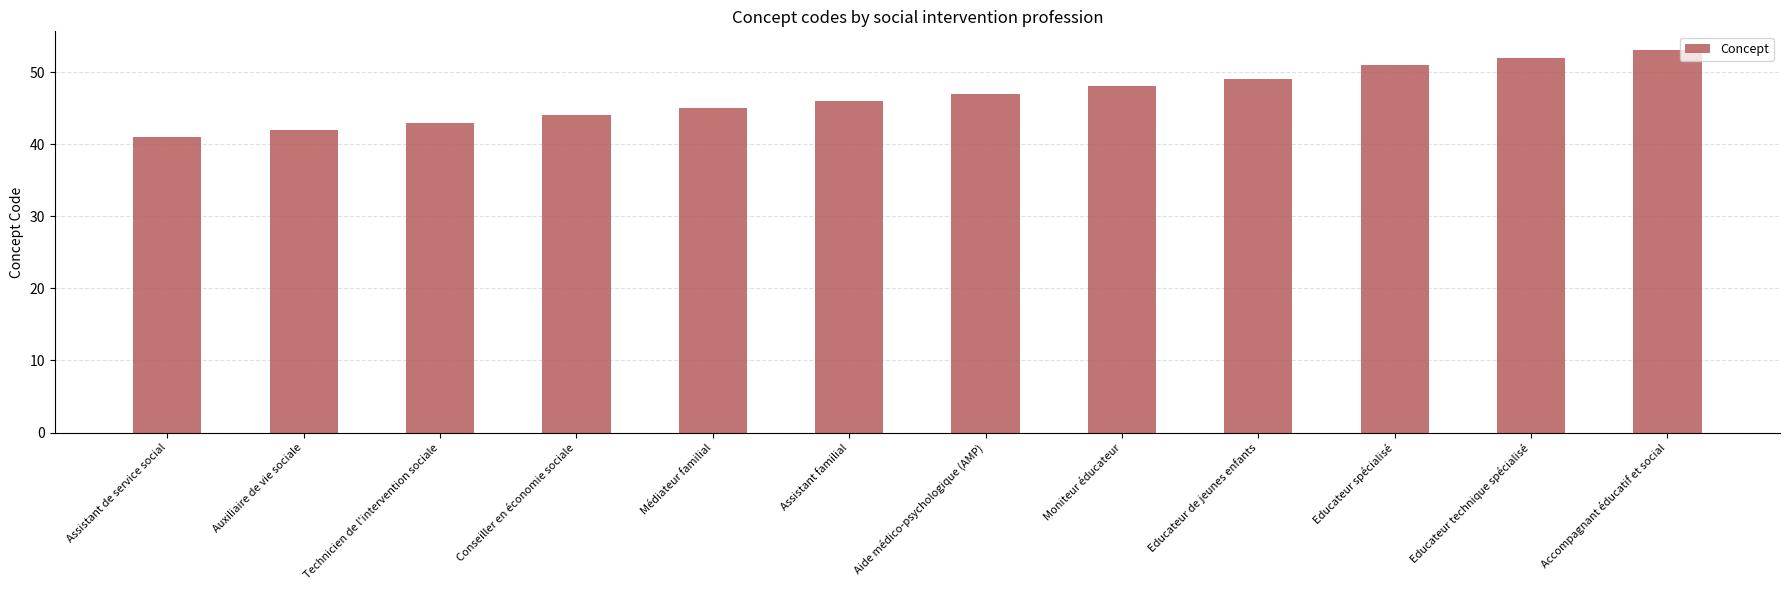

Reading left to right, extract all data points from this chart.

Assistant de service social=41	Auxiliaire de vie sociale=42	Technicien de l'intervention sociale=43	Conseiller en économie sociale=44	Médiateur familial=45	Assistant familial=46	Aide médico-psychologique (AMP)=47	Moniteur éducateur=48	Educateur de jeunes enfants=49	Educateur spécialisé=51	Educateur technique spécialisé=52	Accompagnant éducatif et social=53